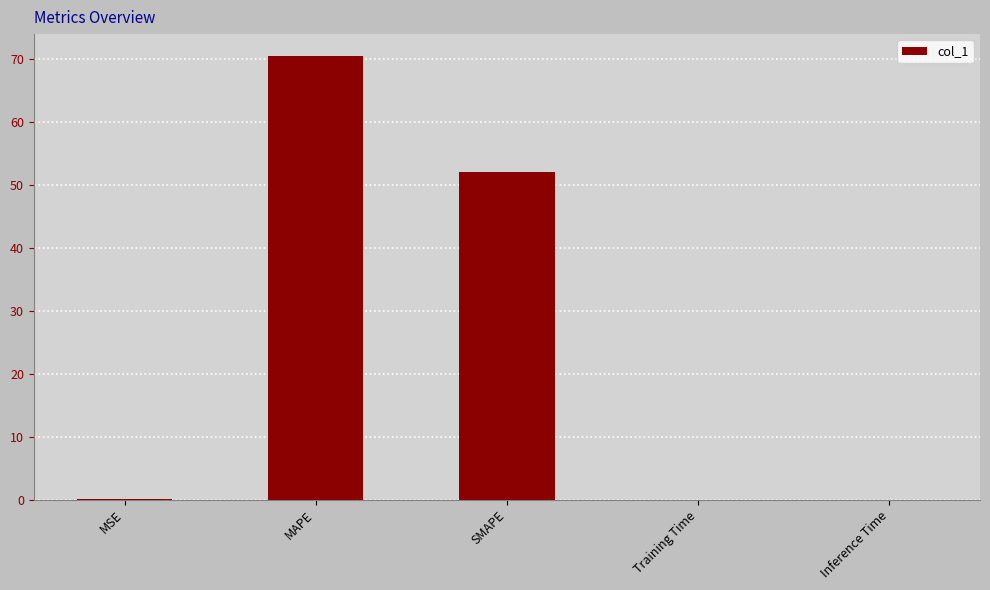

What is the sum of all values?

122.7